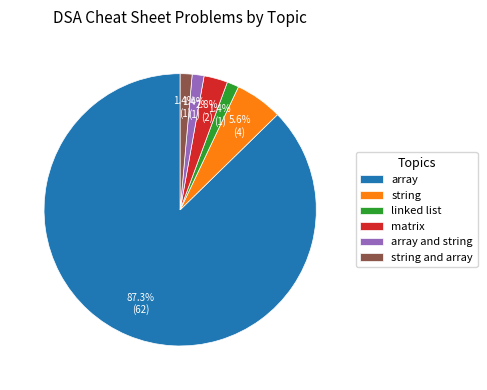

Is it true that string and array is 13% of the pie?

False